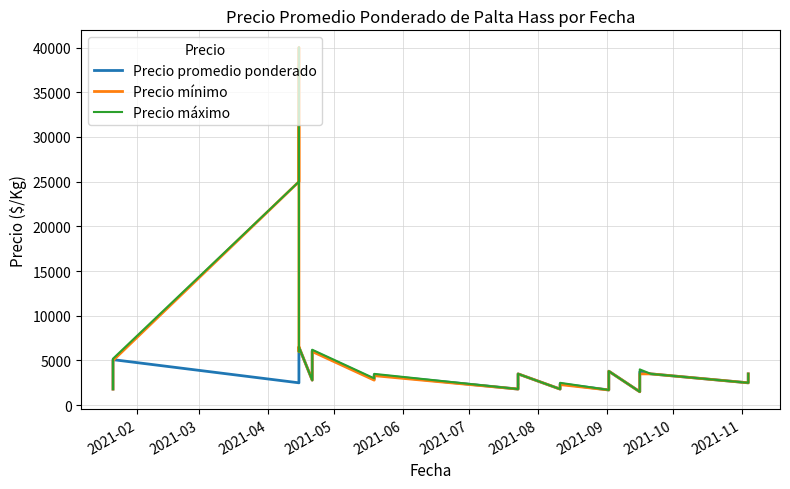

Does the chart display data point markers on the line(s)?

No